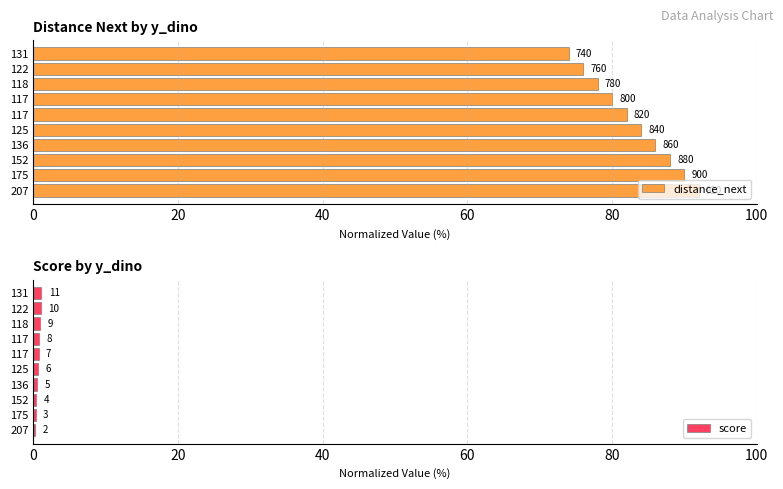

List the series in order of their peak value, lowest first.

score, distance_next